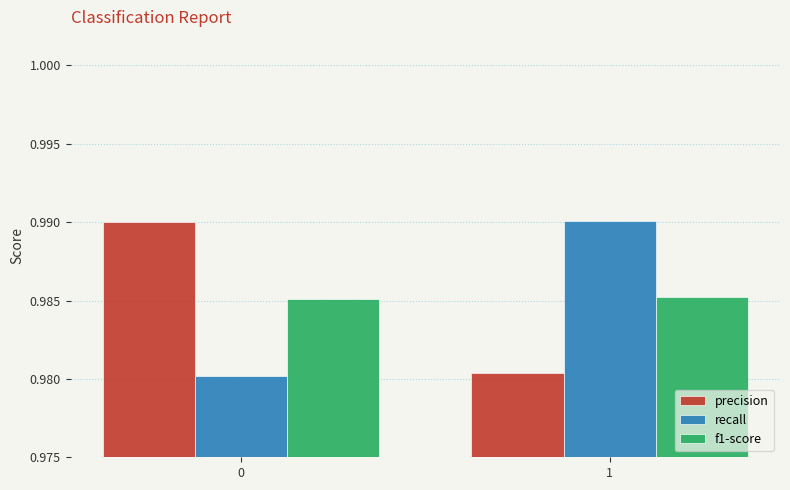

True or false: f1-score has a value of 1.8 at 0.

False